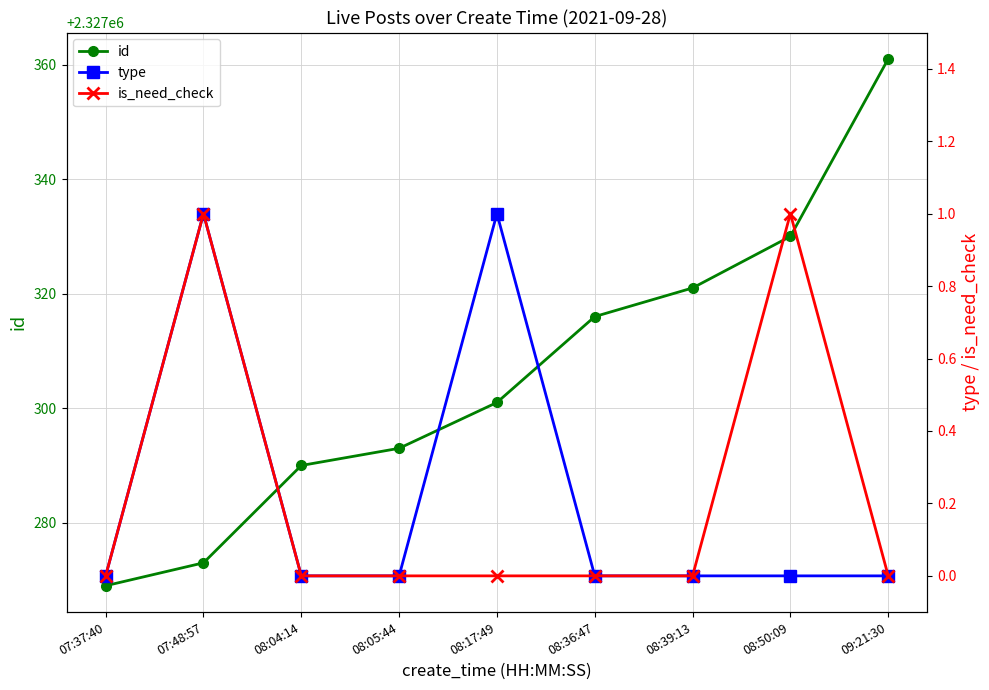

True or false: is_need_check has more than 2 points higher than both neighbors.

False